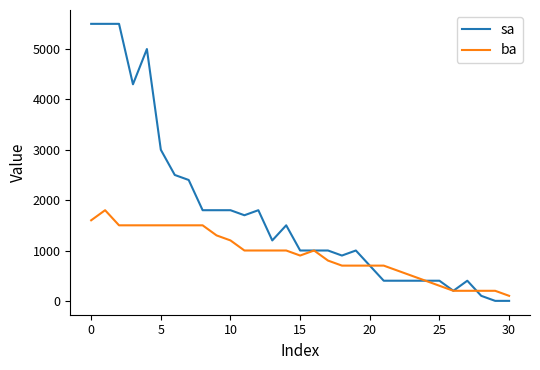

List the series in order of their peak value, lowest first.

ba, sa